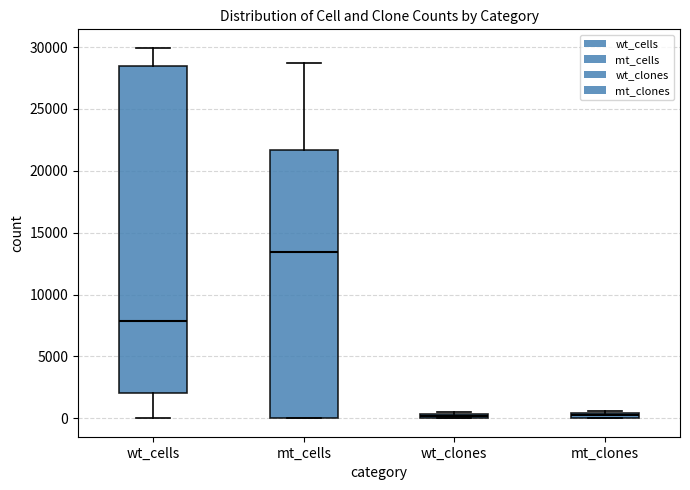

Comparing the boxes themselves (not the whiskers), which one is the tallest?

wt_cells